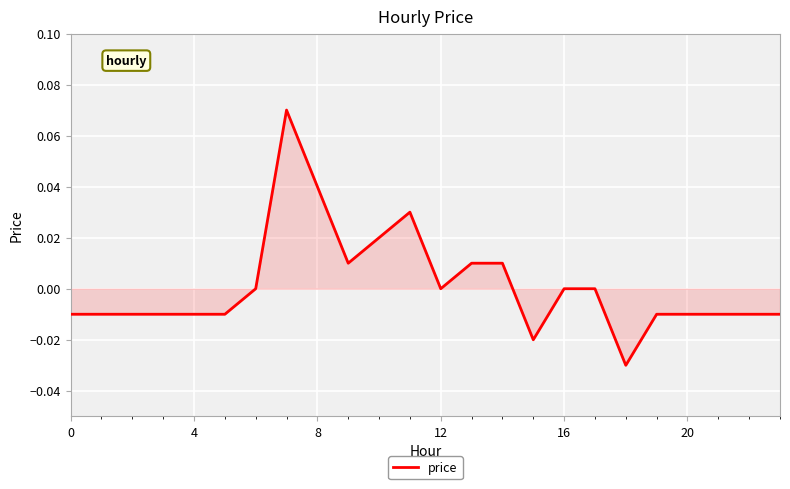

Which category has the lowest value across all series?

18